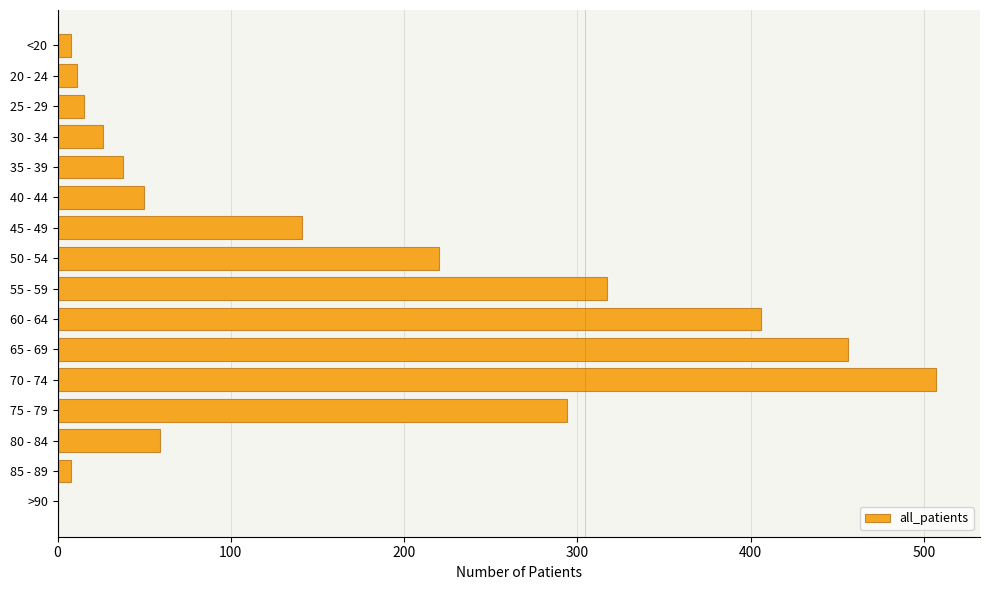

What is the sum of all values?

2556